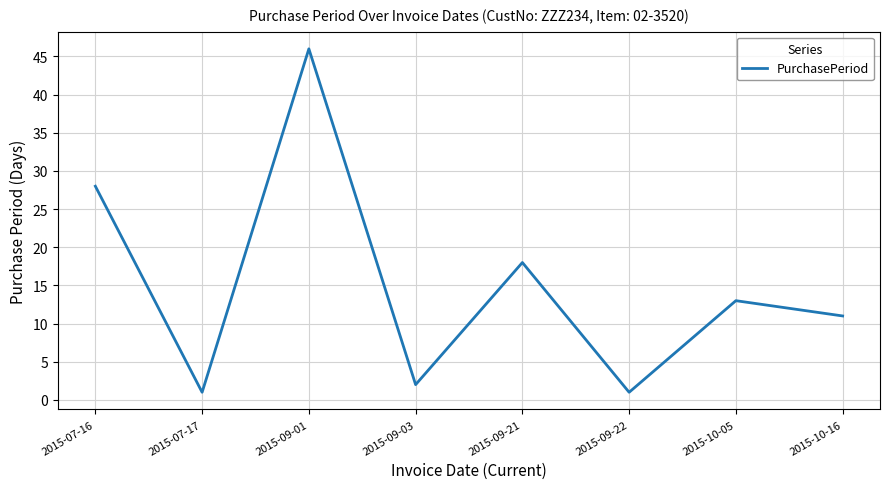

Does the chart display data point markers on the line(s)?

No